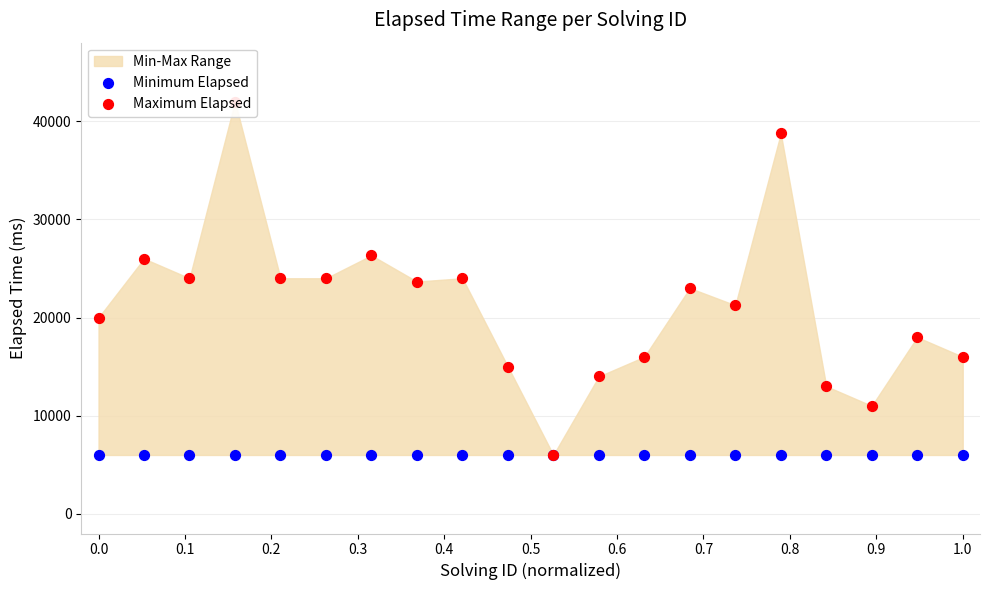

Which series has the largest Y range (max minus min)?

Maximum Elapsed